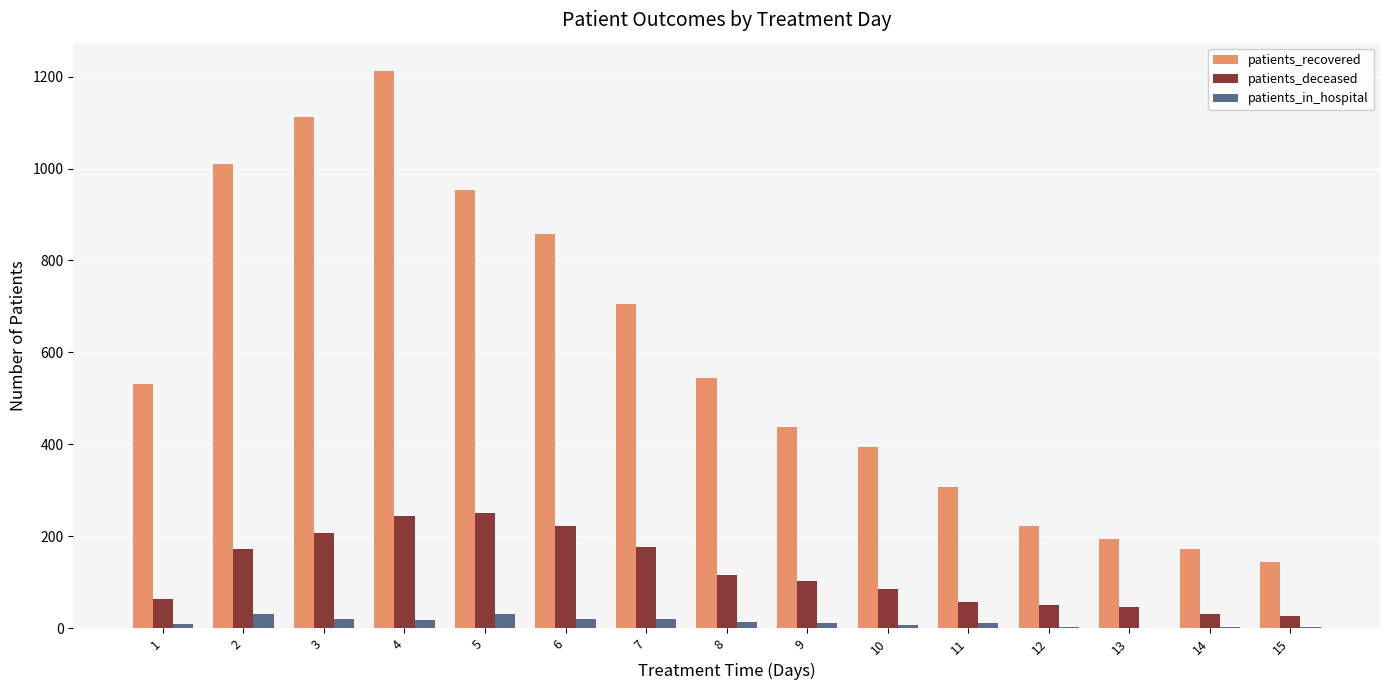

Where is patients_deceased nearest to the value 138?

8